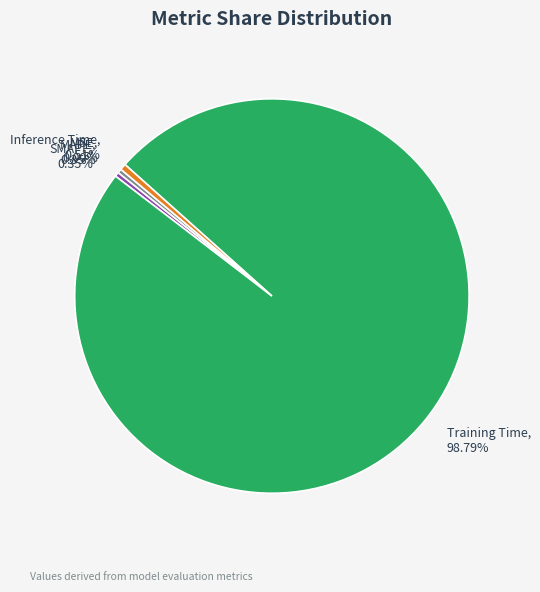

To the nearest percent, what is the difference between the largest and smallest slice percentages?

99%